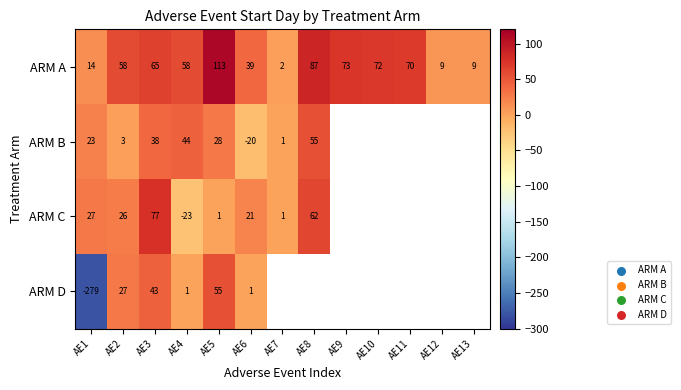

Rank the series at AE5 from highest to lowest value.

ARM A, ARM D, ARM B, ARM C